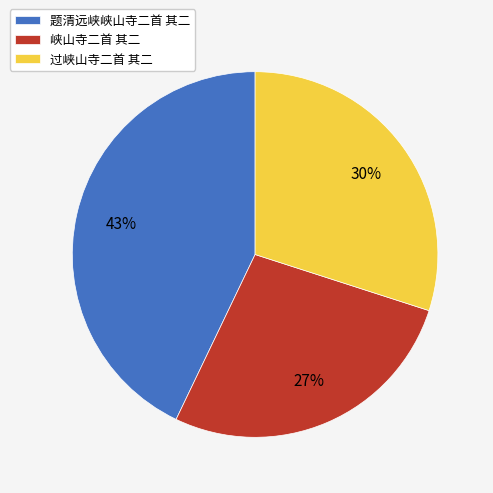

Approximately how many times larger is the value at 题清远峡峡山寺二首 其二 compared to 峡山寺二首 其二?

1.6